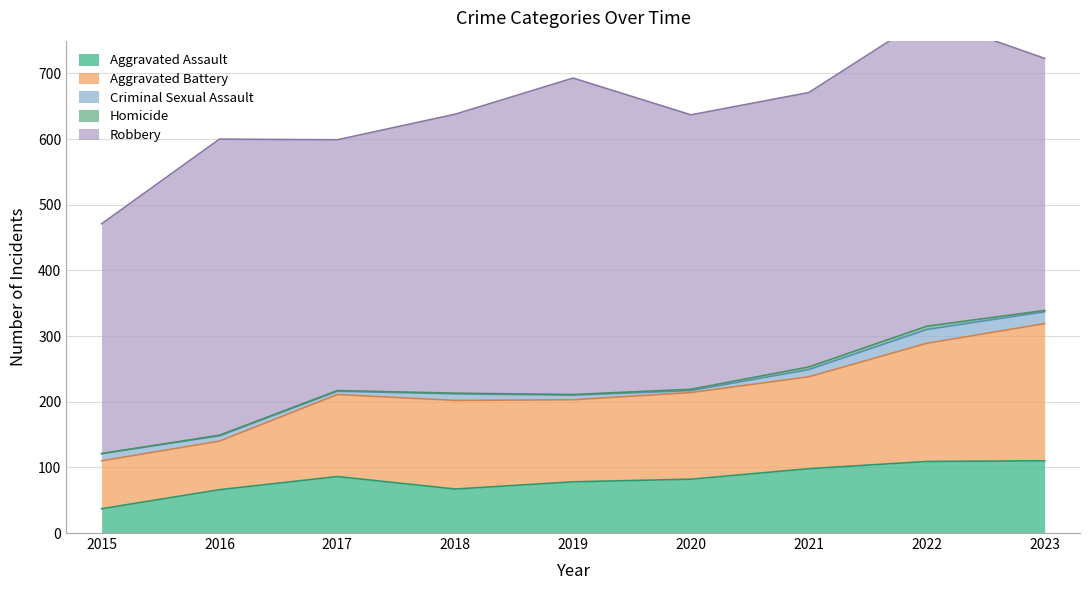

What are all the series names shown in the legend?

Aggravated Assault, Aggravated Battery, Criminal Sexual Assault, Homicide, Robbery